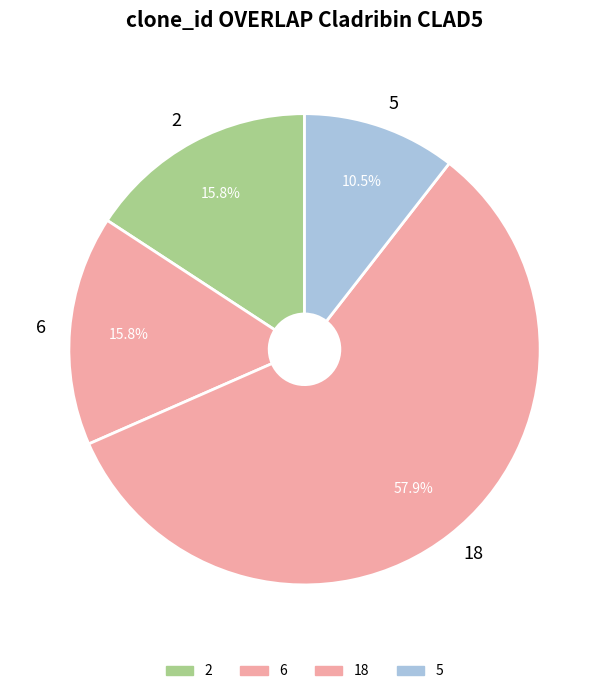

The 5 slice represents 19% of the pie. True or false?

False